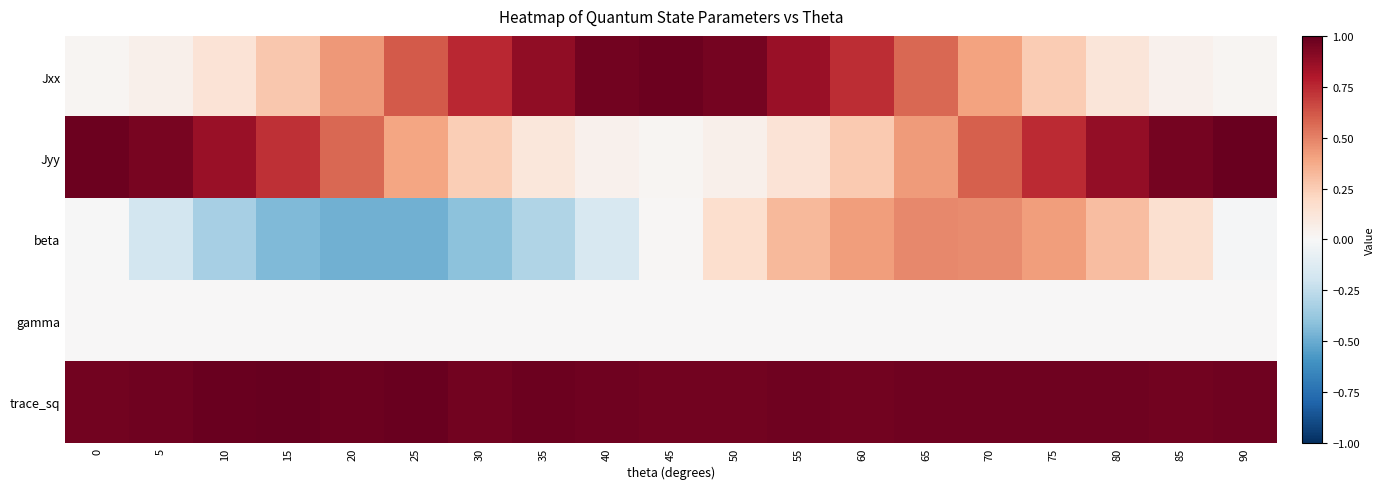

At which category is the sum across all series the highest?

65